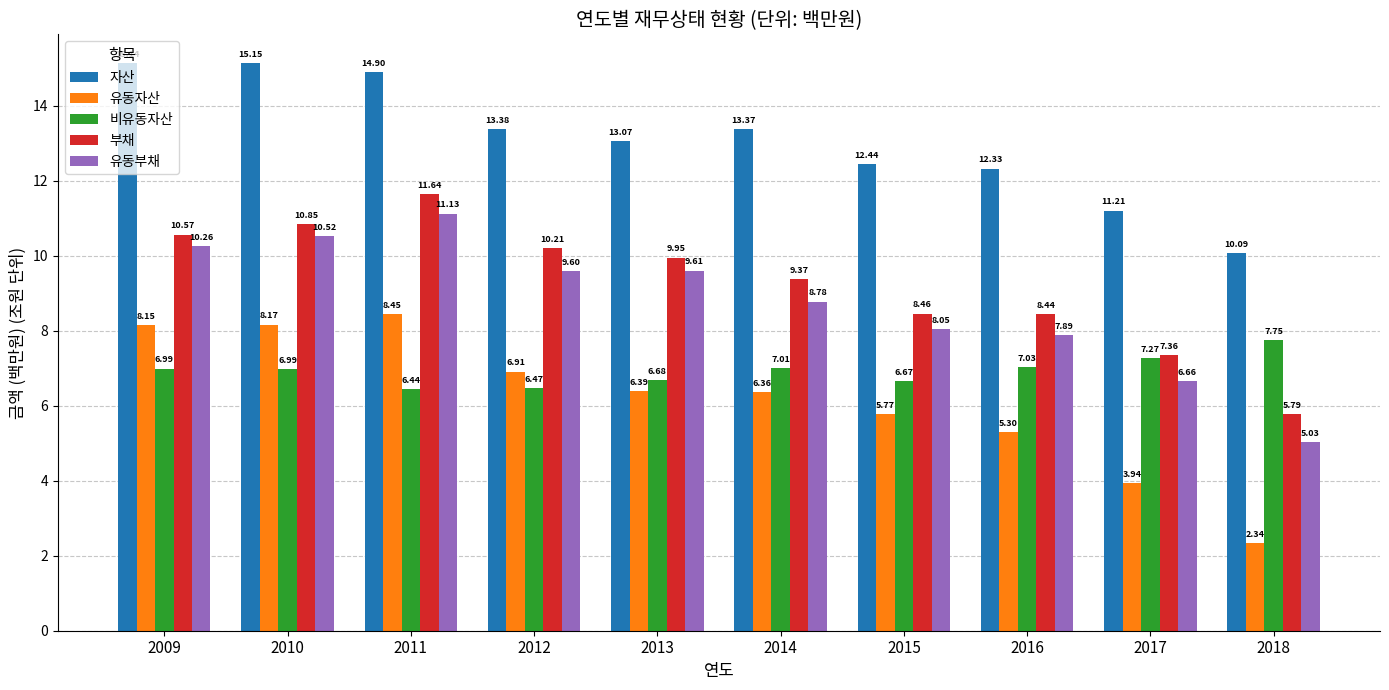

At how many categories does at least one series exceed 10?

10